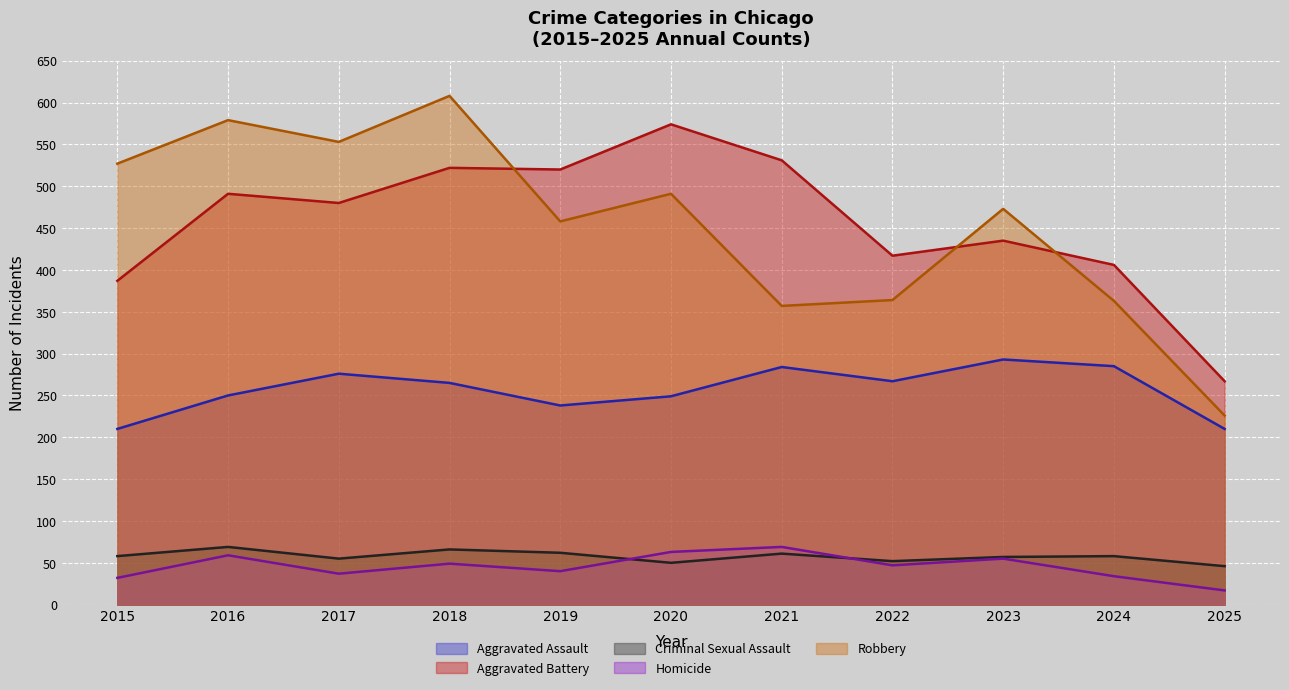

What are all the series names shown in the legend?

Aggravated Assault, Aggravated Battery, Criminal Sexual Assault, Homicide, Robbery